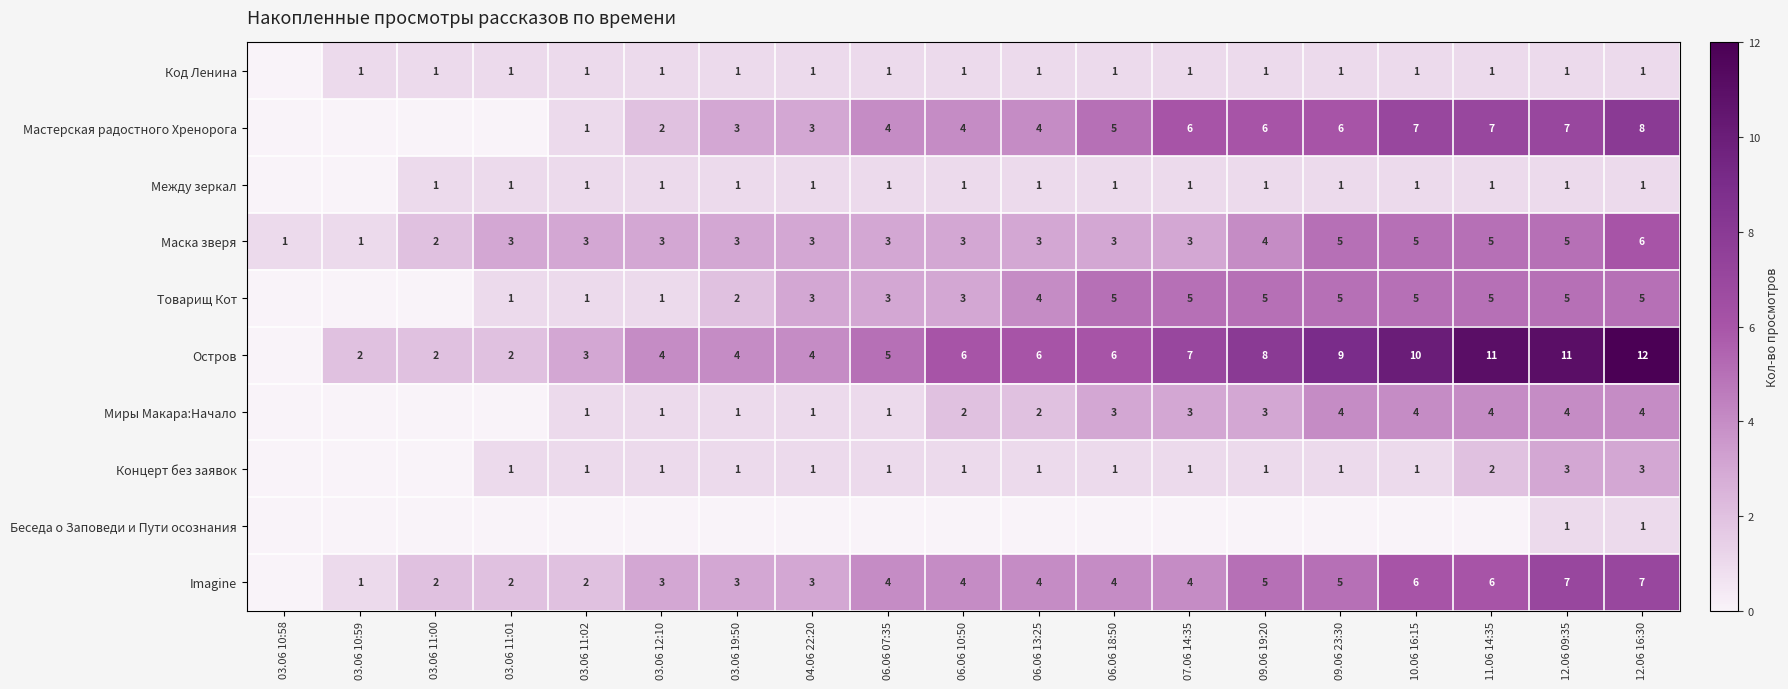

The value of Код Ленина at 03.06 10:59 is 2. True or false?

False